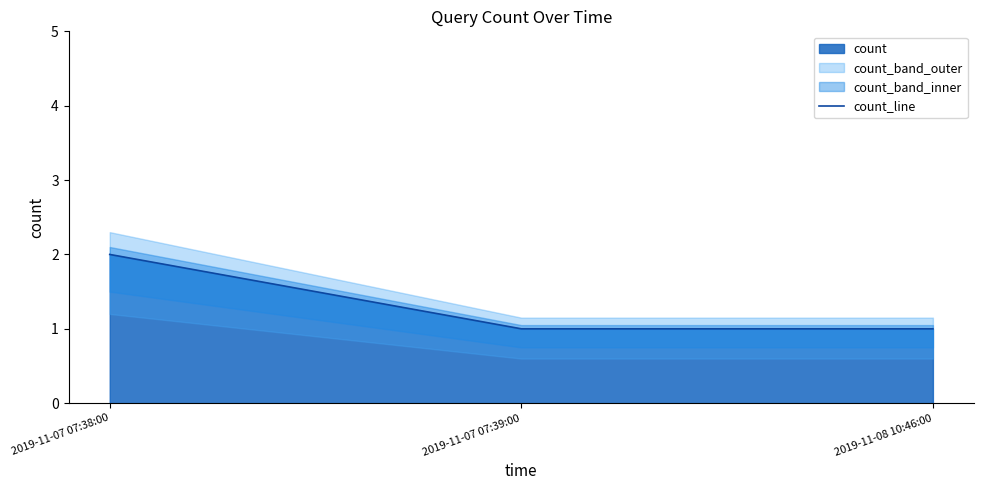

What is the value of the 2nd point from the left?

1